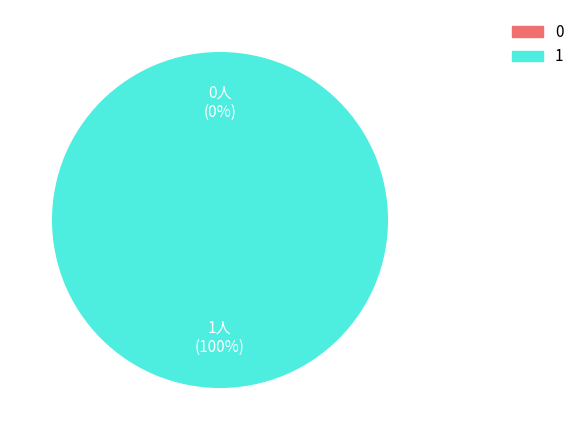

True or false: 0 accounts for 10% of the total.

False